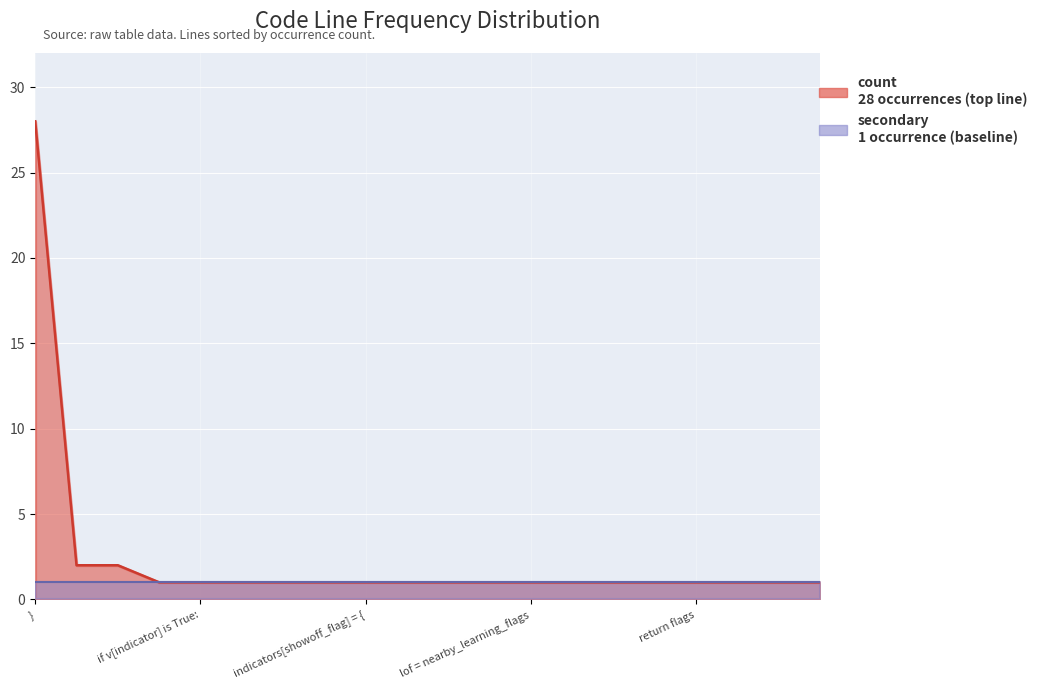

Rank the categories by value from lowest to highest.

if not text:, if v[indicator] is True:, import re, statistics, indicators = {}, indicators[careless_flag] = {, indicators[showoff_flag] = {, return {order_score: score}, indicators[summary_score] = score, indicators[weak_defense_flag] = {, lof = nearby_learning_flags, max_run = 0, pass, ratio = ws / max(1, len(text)), return flags, indicators[smalltrick_flag] = {, LEARNING_OVERLAP_MIN: 1, if len(seq) < 2:, cur = 0, return {order_score: None}, }